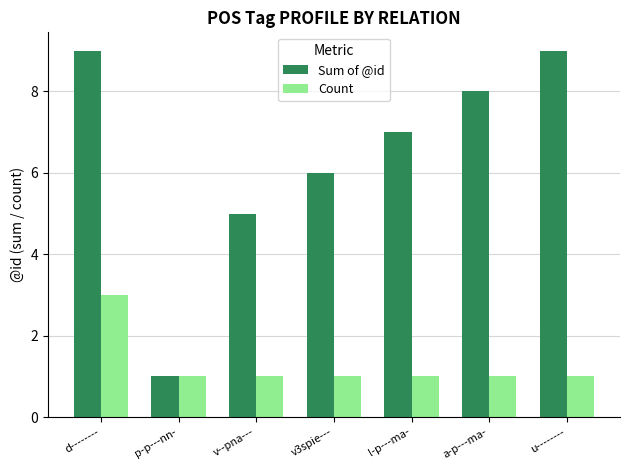

At which label does Sum of @id first exceed 7?

d--------